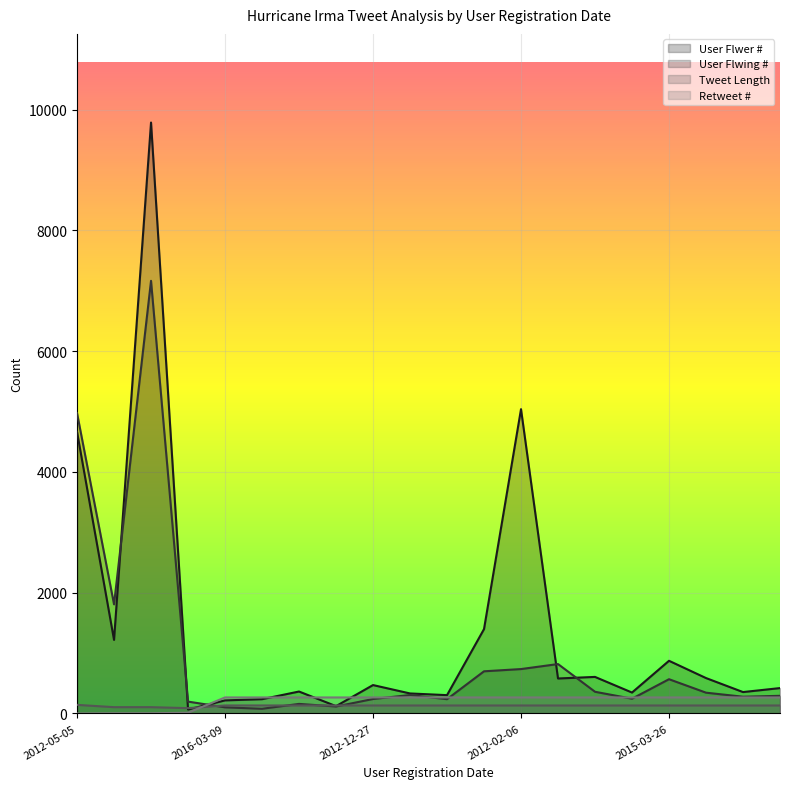

How many categories are shown in the chart?

20